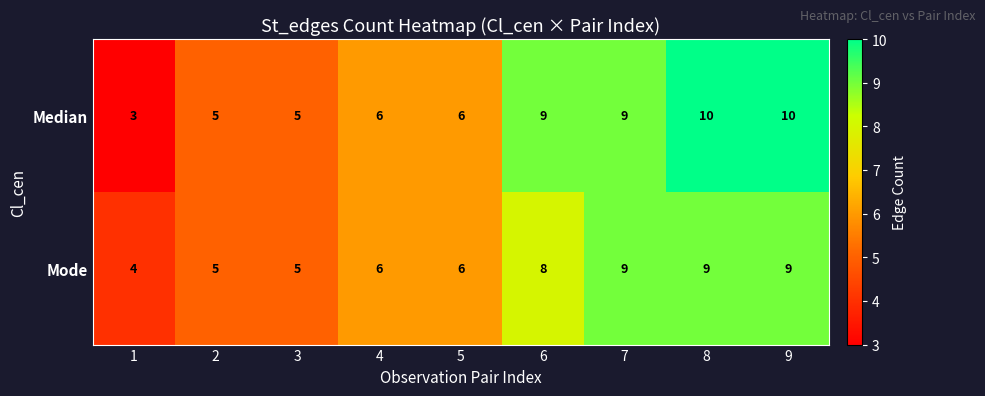

Which series has the largest total across all categories?

Median